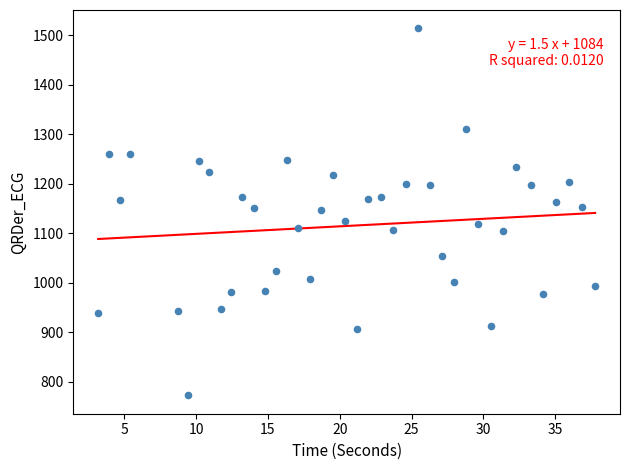

What is the range of Y values (max minus min)?

741.2